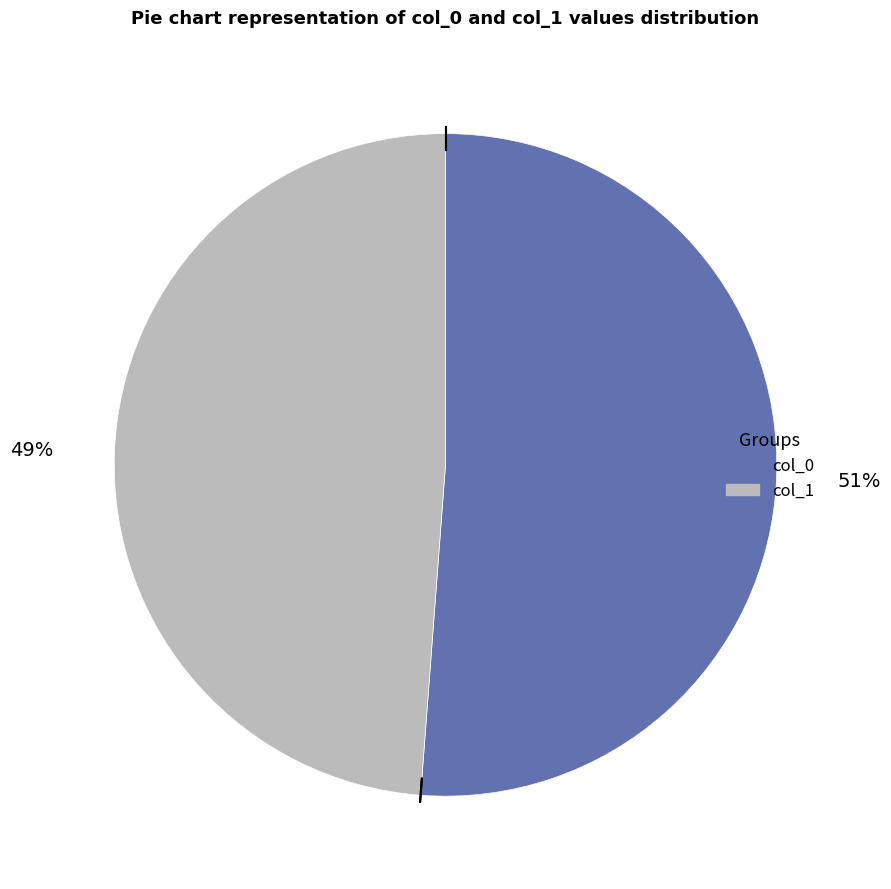

To the nearest percent, what is the difference between the largest and smallest slice percentages?

2%